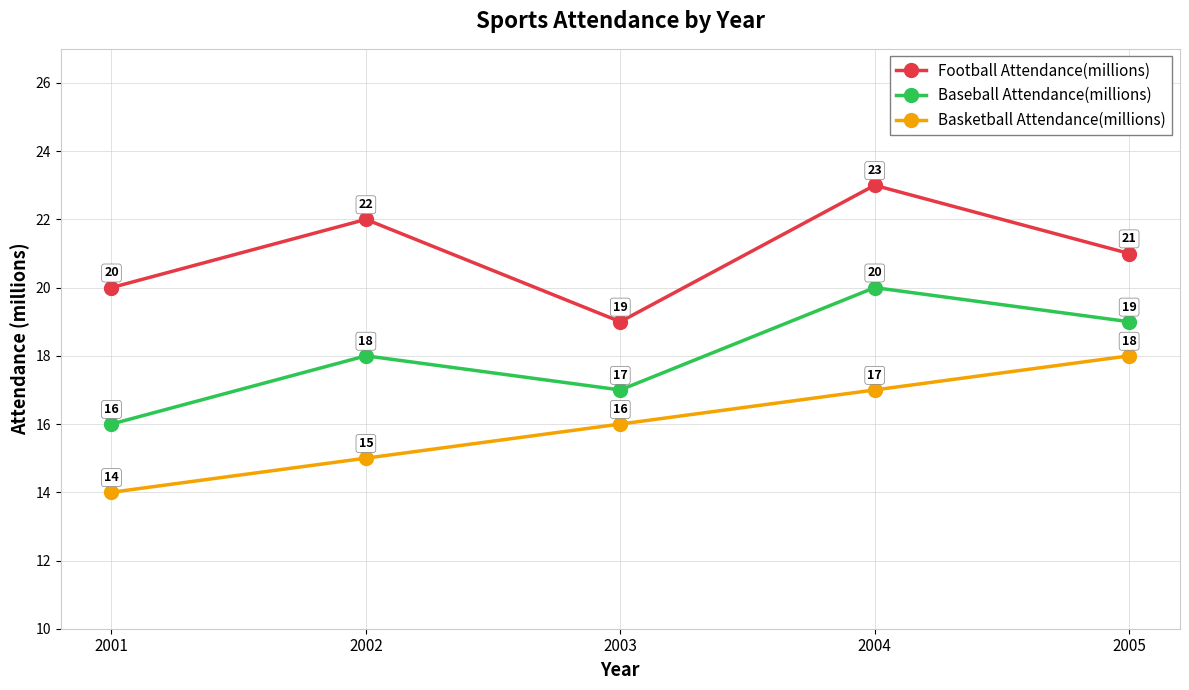

What is the smallest value displayed?

14